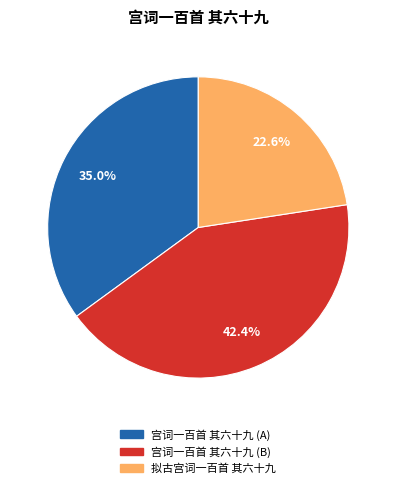

Is there any slice that represents more than half of the pie?

No